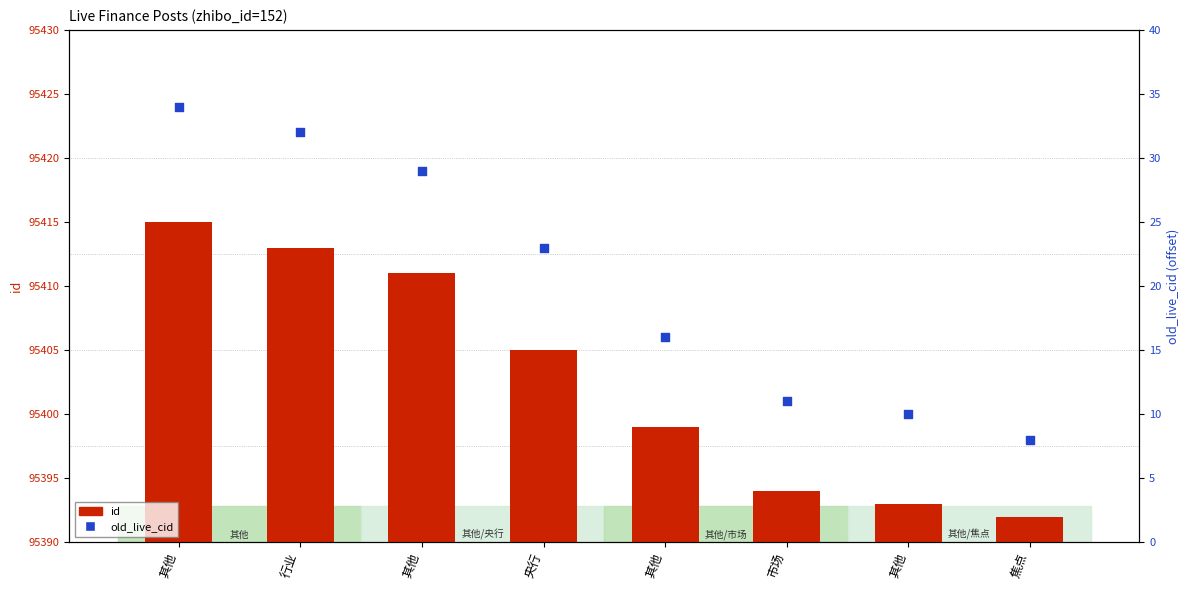

Which series has the largest total across all categories?

old_live_cid